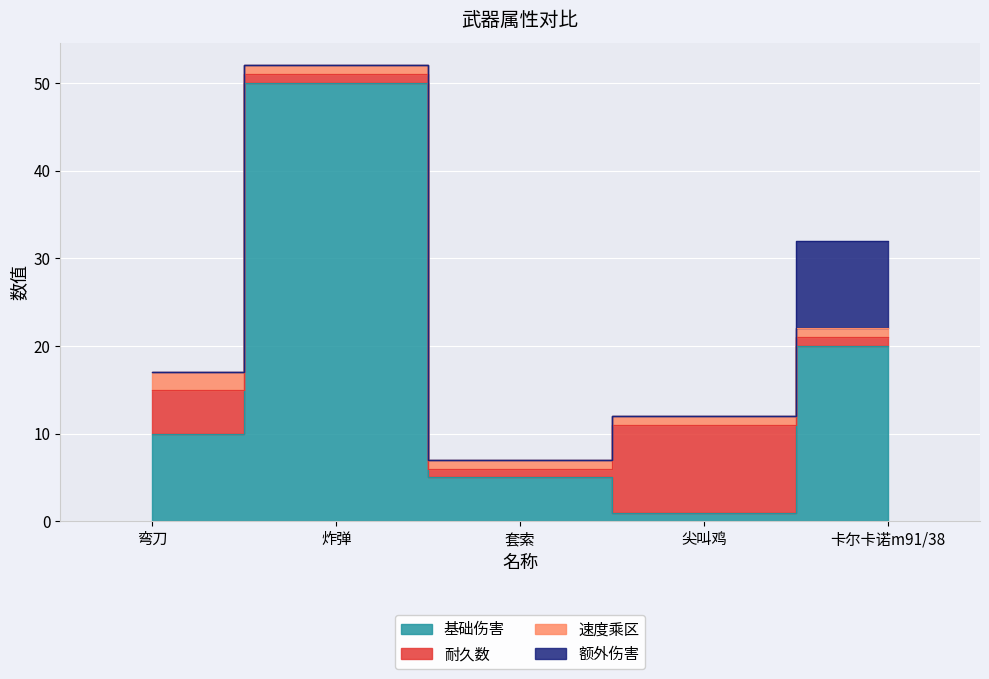

How many categories are shown in the chart?

5